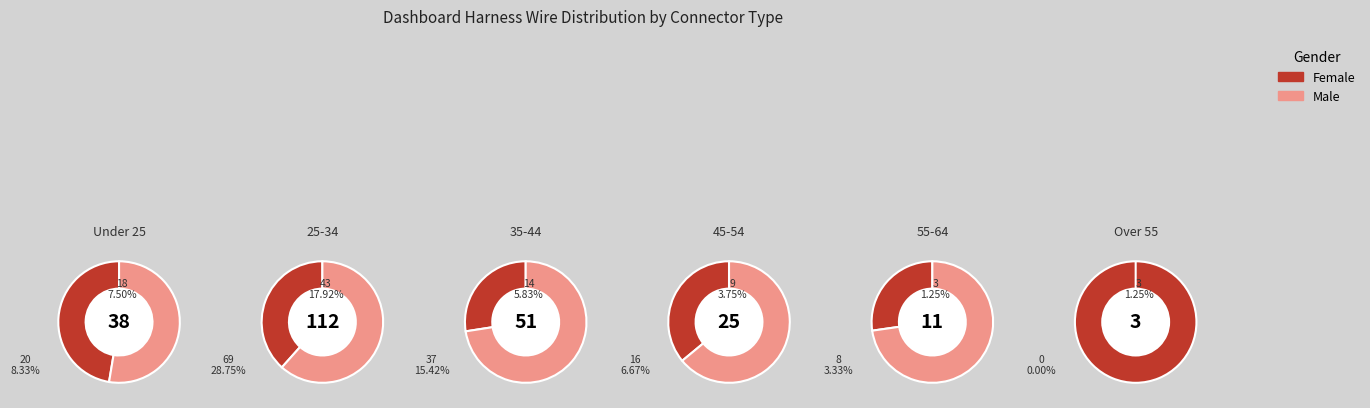

What percentage do 5 and 0 together represent?

23.3%